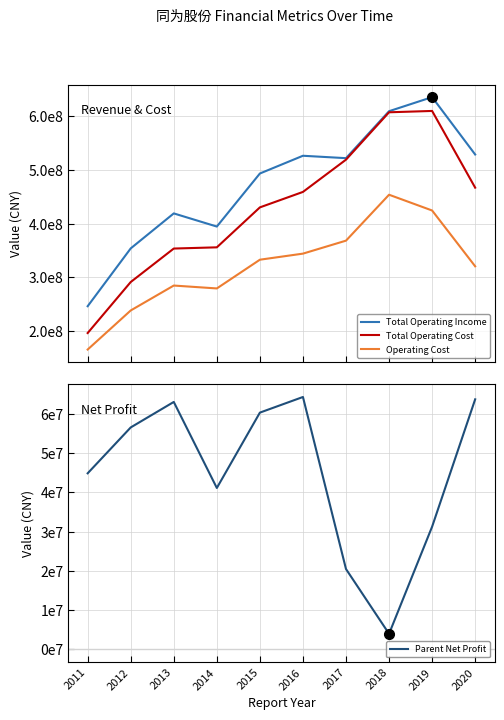

At which category is the sum across all series the highest?

2019